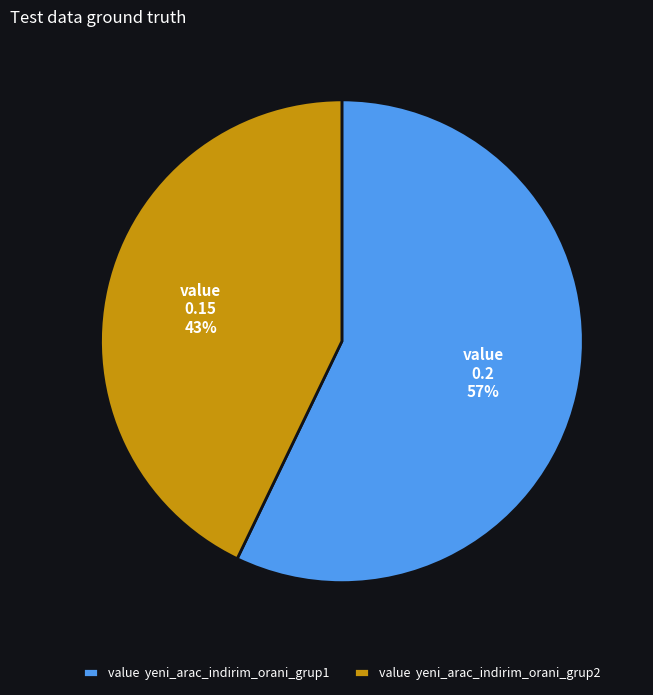

To the nearest percent, what is the difference between the largest and smallest slice percentages?

14%